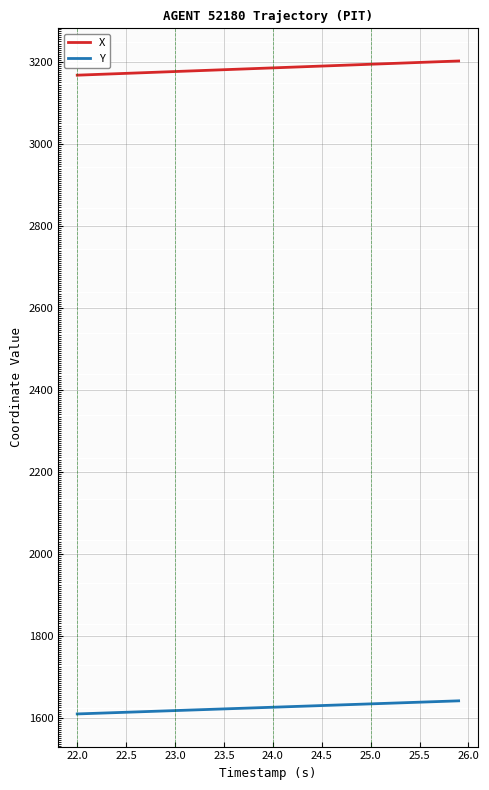

True or false: X and Y intersect in this chart.

False